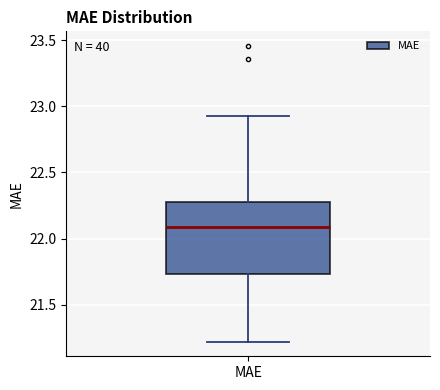

Read this box plot against the y-axis: the position of the median line, the range covered by the box, and the ends of both whiskers. The values are not printed on the chart, so give them approximately, as read against the axis.

median 22.10, box 21.75 to 22.30, whiskers 21.20 to 22.90